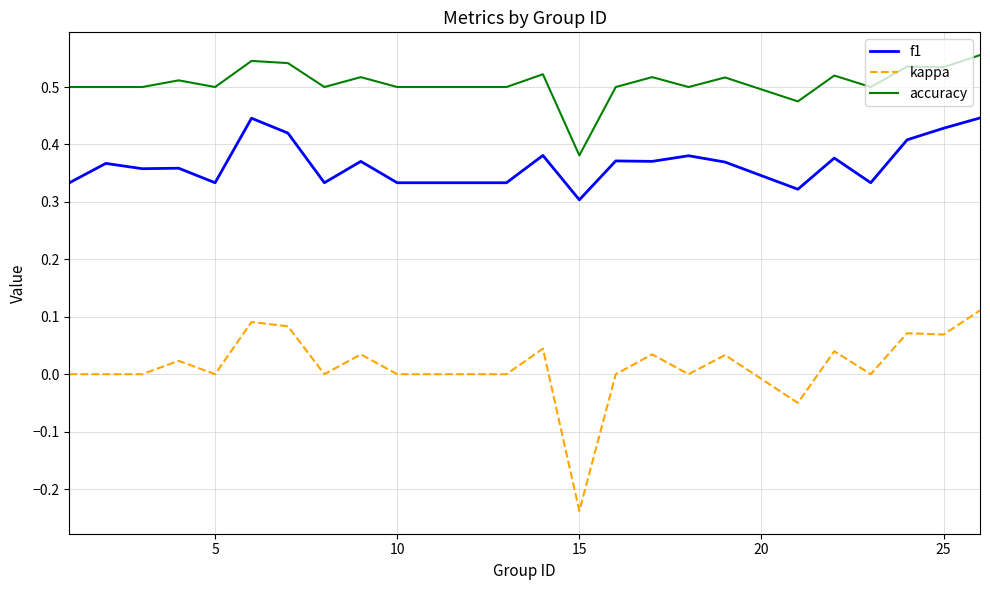

Count the number of data series in this chart.

3